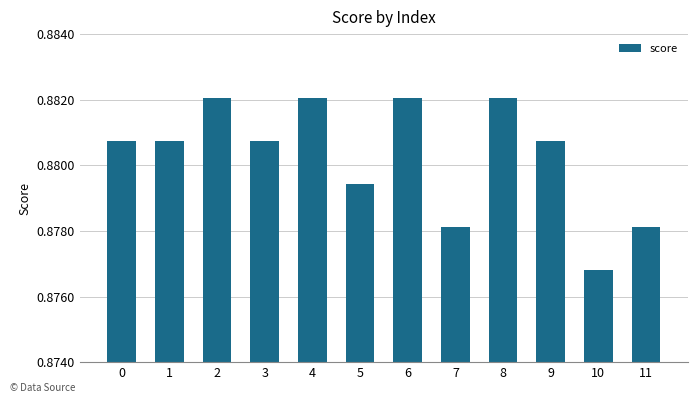

What is the sum of all values?

10.6